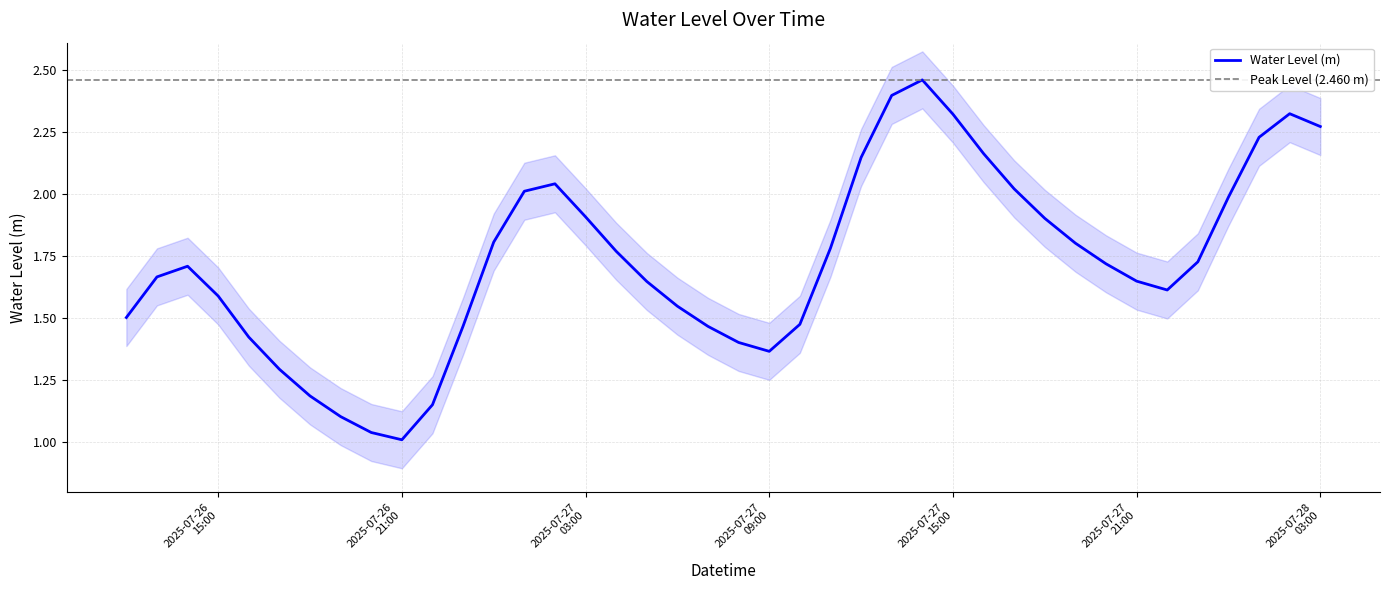

What is the ratio of the value at 2025-07-27 15:00 to the value at 2025-07-26 21:00?

2.3